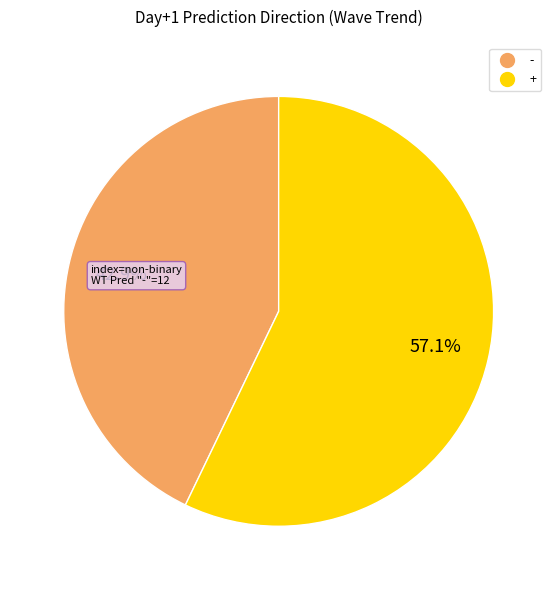

The - slice represents 50% of the pie. True or false?

False